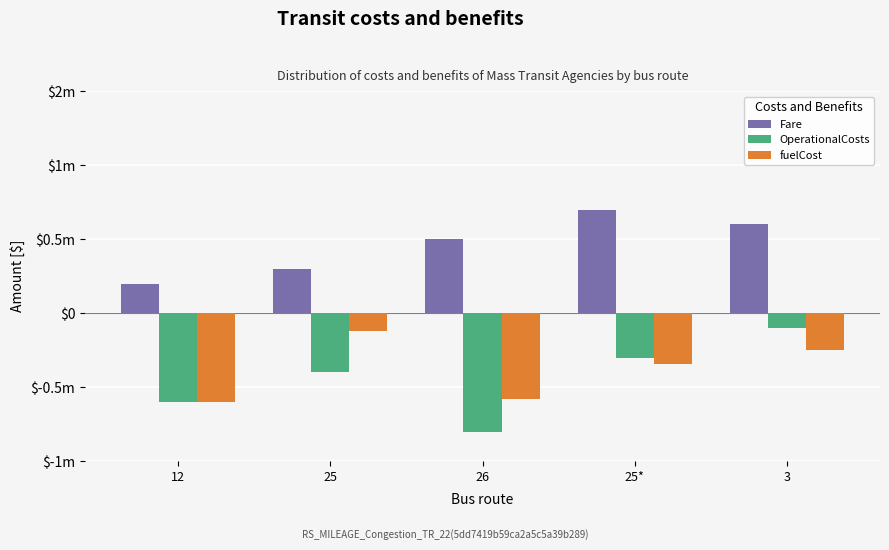

The value of OperationalCosts at 12 is -0.6. True or false?

True